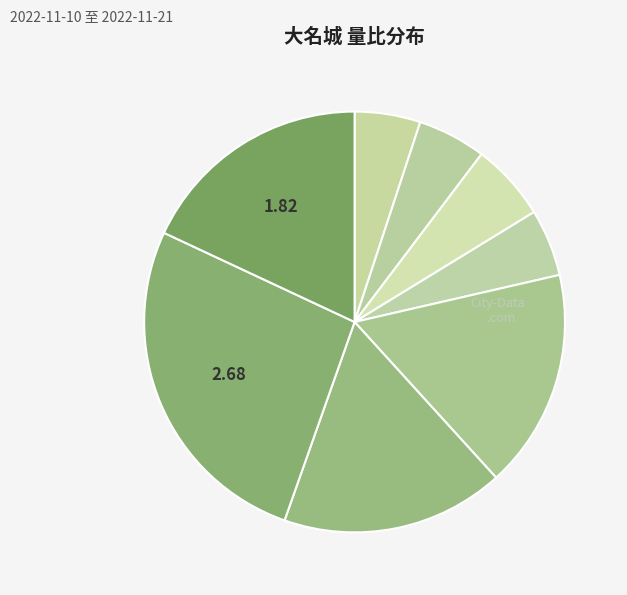

Rank the categories by value from highest to lowest.

2022-11-11, 2022-11-10, 2022-11-14, 2022-11-15, 2022-11-17, 2022-11-18, 2022-11-16, 2022-11-21